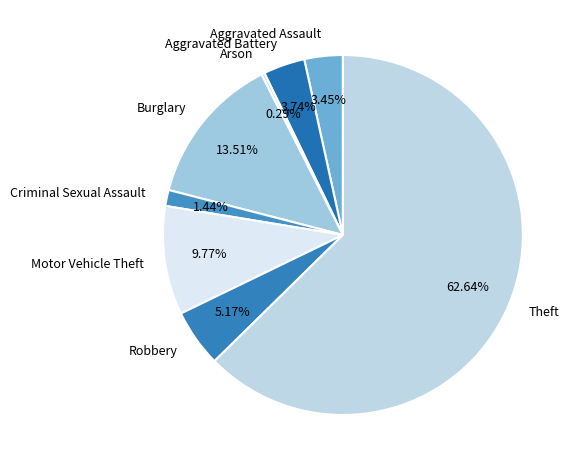

Between Theft and Arson, which is larger?

Theft